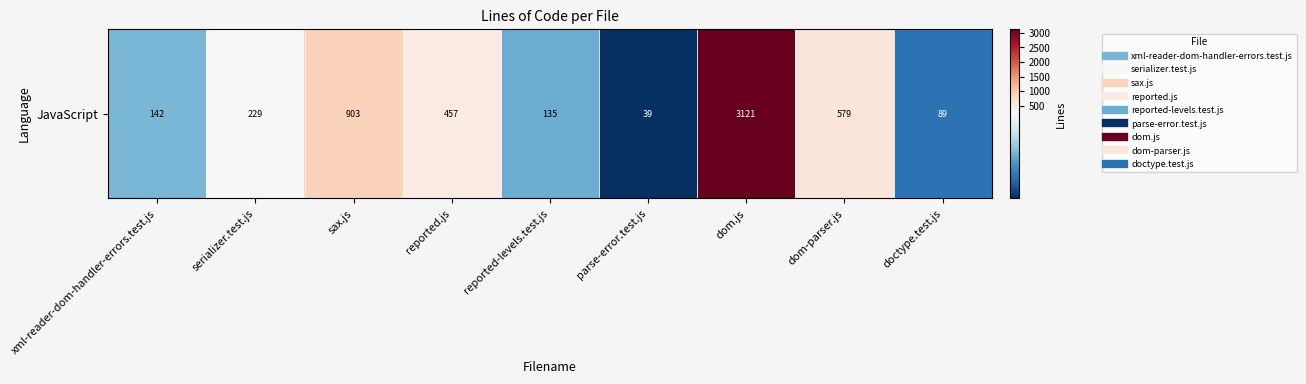

Reading right to left, extract all data points from this chart.

89	579	3121	39	135	457	903	229	142